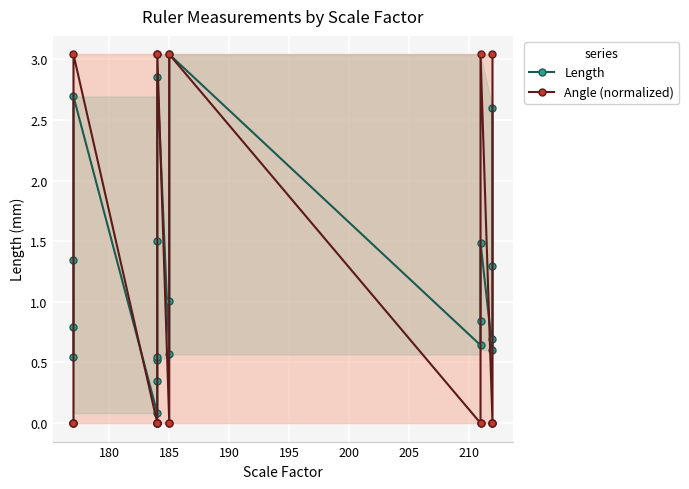

Rank the series by their average value, from lowest to highest.

Angle (normalized), Length